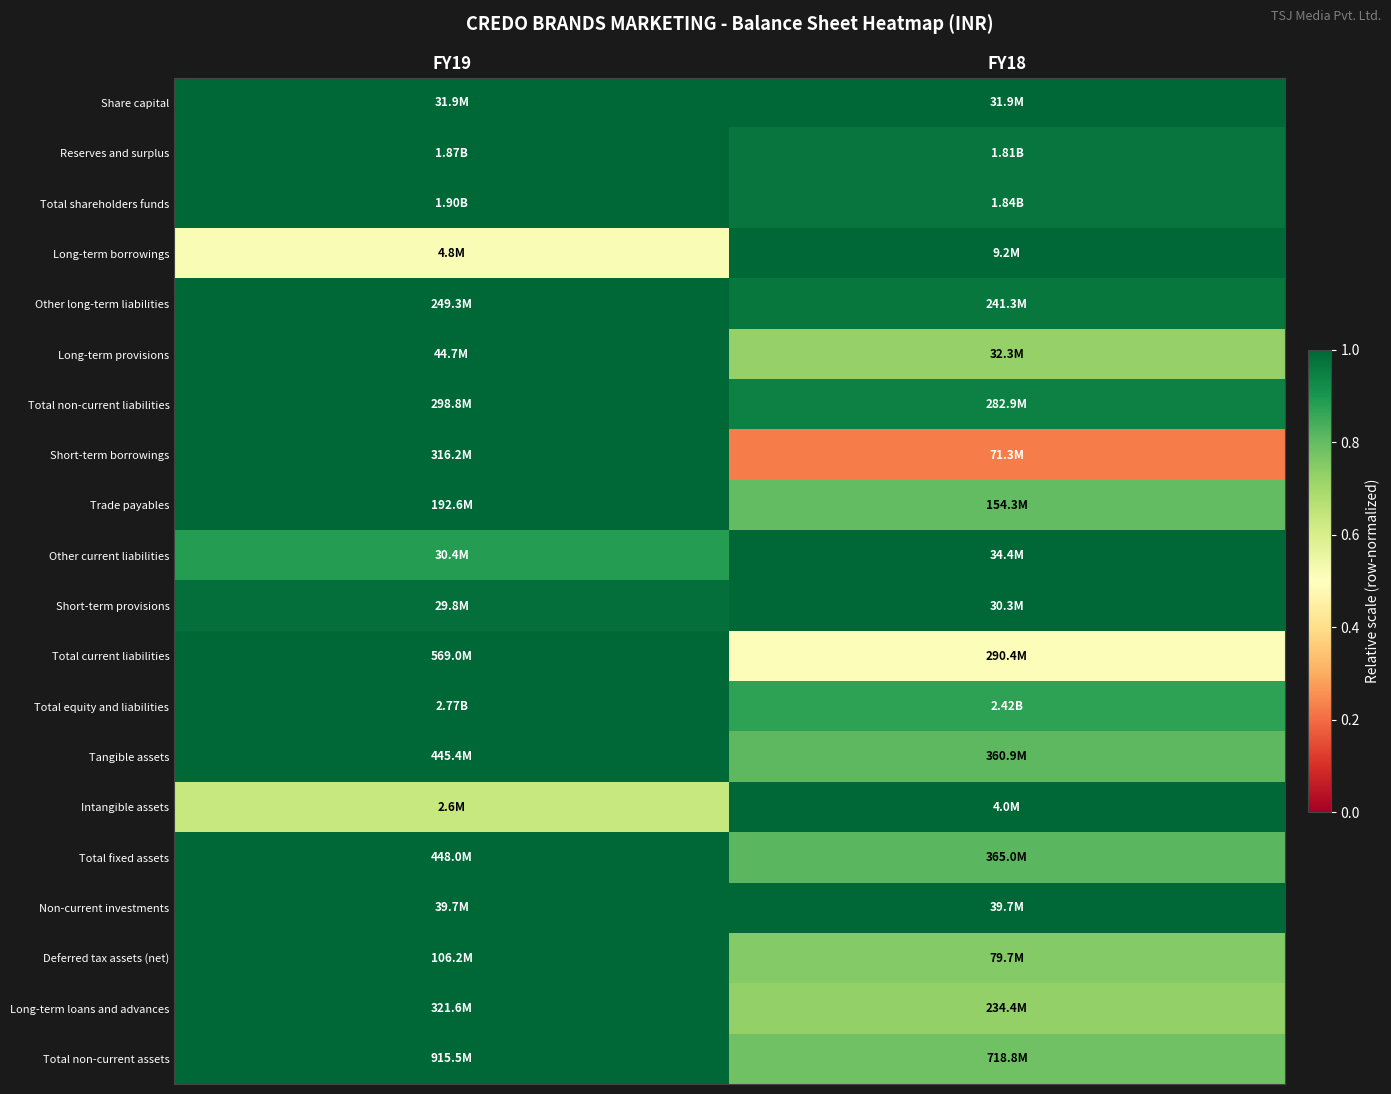

Reading right to left, transcribe all the data shown in this chart.

Share capital: FY18=1.0	FY19=1.0
Reserves and surplus: FY18=1.0	FY19=1.0
Total shareholders funds: FY18=1.0	FY19=1.0
Long-term borrowings: FY18=1.0	FY19=0.5
Other long-term liabilities: FY18=1.0	FY19=1.0
Long-term provisions: FY18=0.7	FY19=1.0
Total non-current liabilities: FY18=0.9	FY19=1.0
Short-term borrowings: FY18=0.2	FY19=1.0
Trade payables: FY18=0.8	FY19=1.0
Other current liabilities: FY18=1.0	FY19=0.9
Short-term provisions: FY18=1.0	FY19=1.0
Total current liabilities: FY18=0.5	FY19=1.0
Total equity and liabilities: FY18=0.9	FY19=1.0
Tangible assets: FY18=0.8	FY19=1.0
Intangible assets: FY18=1.0	FY19=0.6
Total fixed assets: FY18=0.8	FY19=1.0
Non-current investments: FY18=1.0	FY19=1.0
Deferred tax assets (net): FY18=0.8	FY19=1.0
Long-term loans and advances: FY18=0.7	FY19=1.0
Total non-current assets: FY18=0.8	FY19=1.0